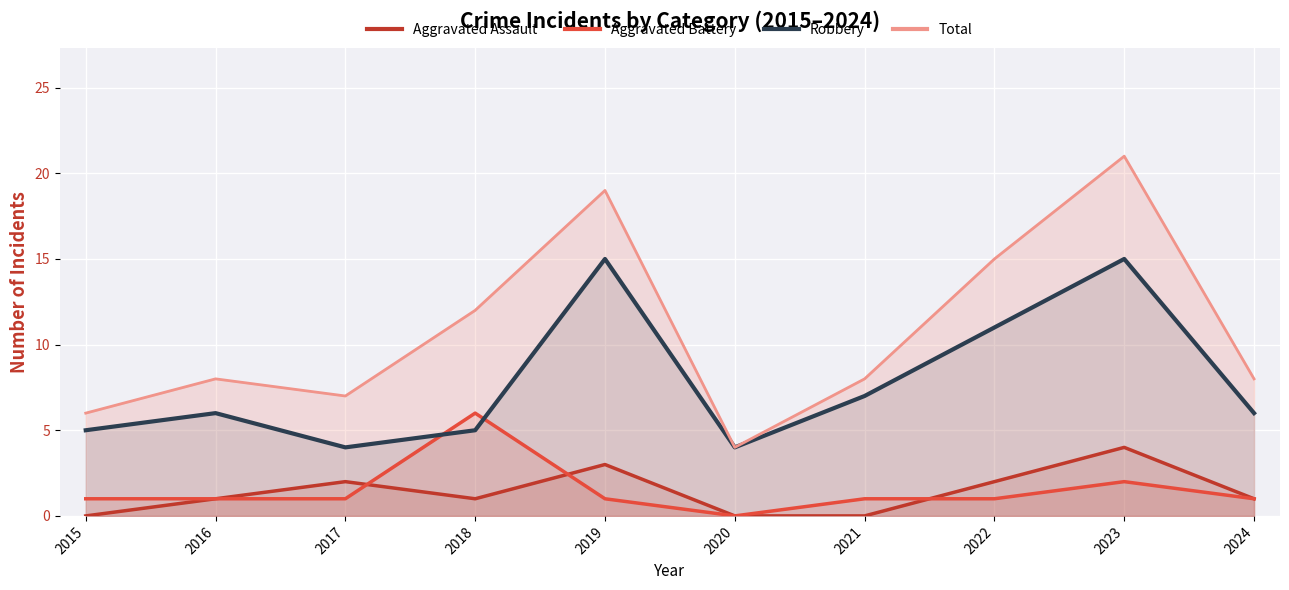

Is it true that Aggravated Assault equals -2 at 2015?

False